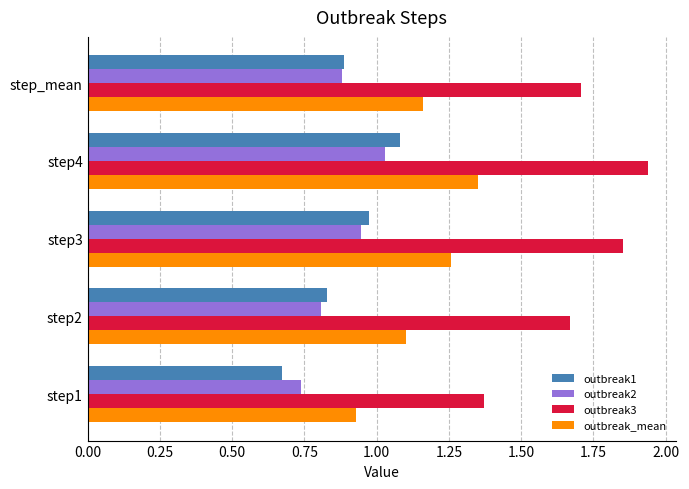

What is the difference between the maximum and minimum values in the outbreak1 series?

0.4